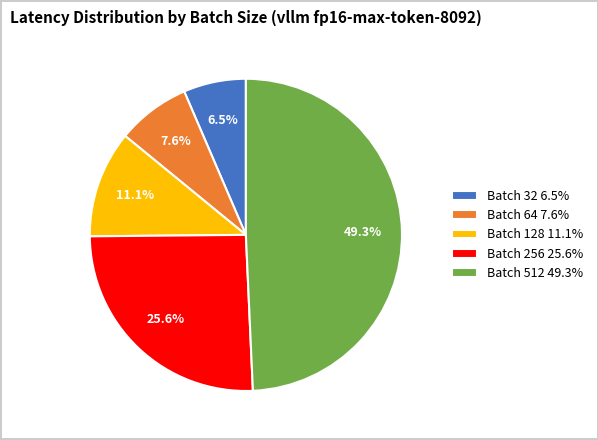

Is Batch 512 49.3% the majority of the pie?

No